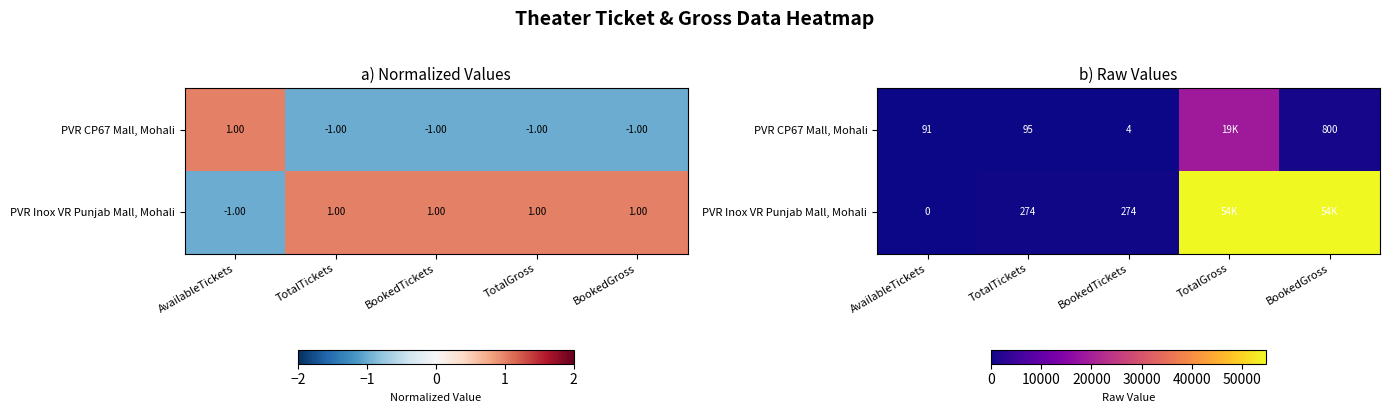

True or false: PVR Inox VR Punjab Mall, Mohali has a value of 54800 at TotalGross.

True